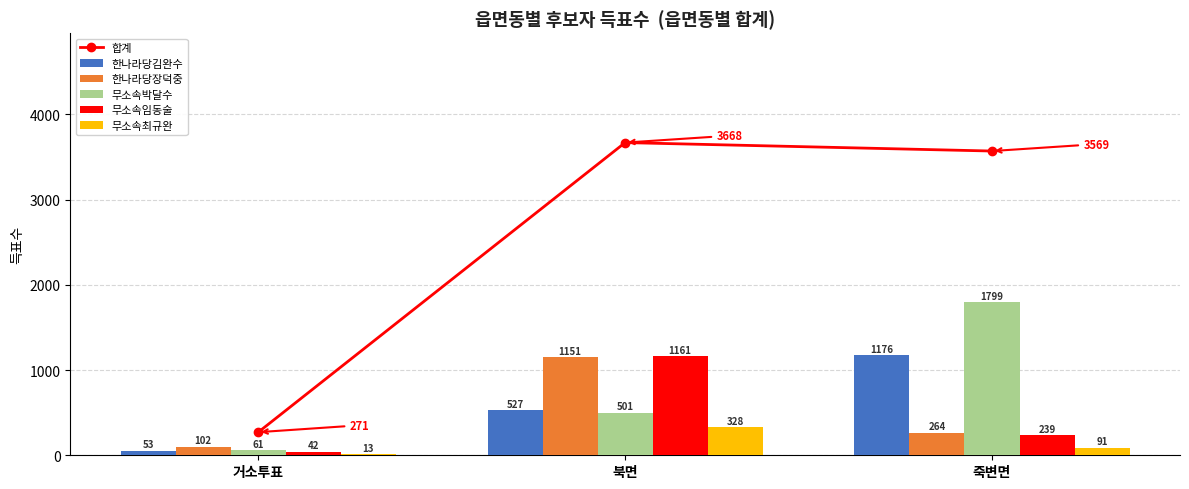

Which category has the lowest value in the 한나라당장덕중 series?

거소투표